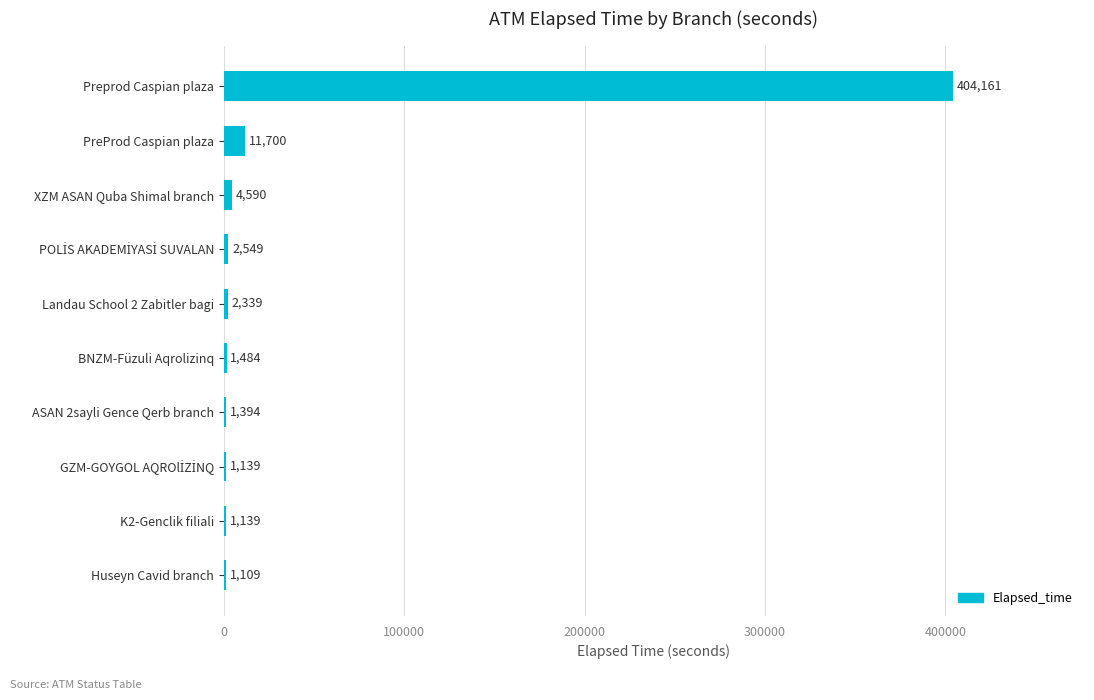

True or false: the data shows 190828 at Preprod Caspian plaza.

False